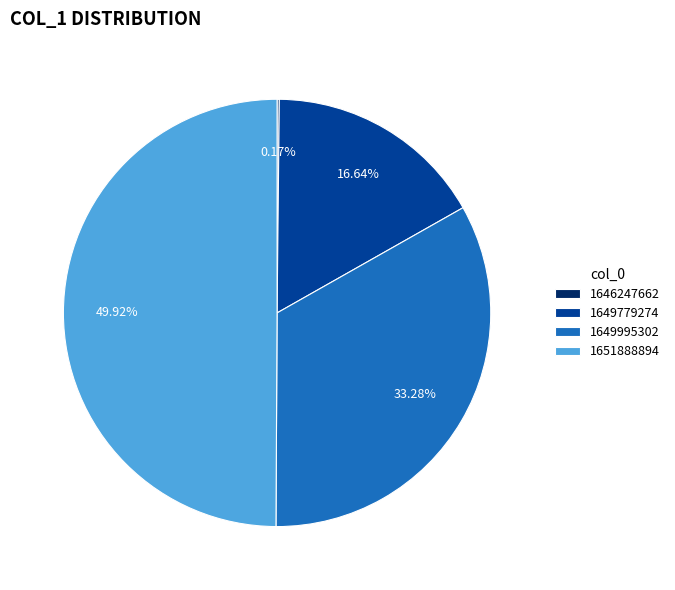

Between 1651888894 and 1649995302, which is larger?

1651888894